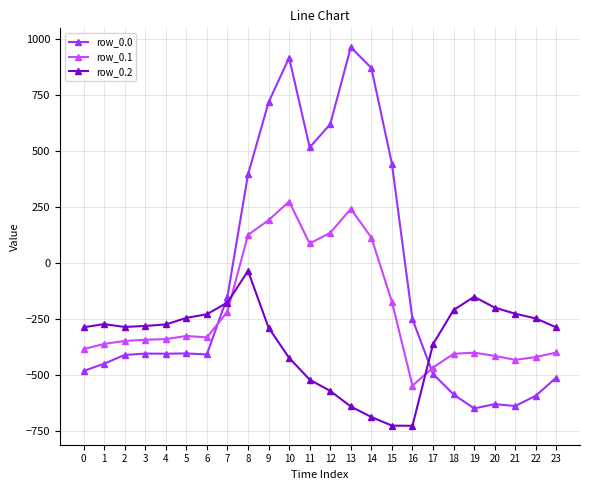

What is the approximate value of row_0.0 at 10?

916.2